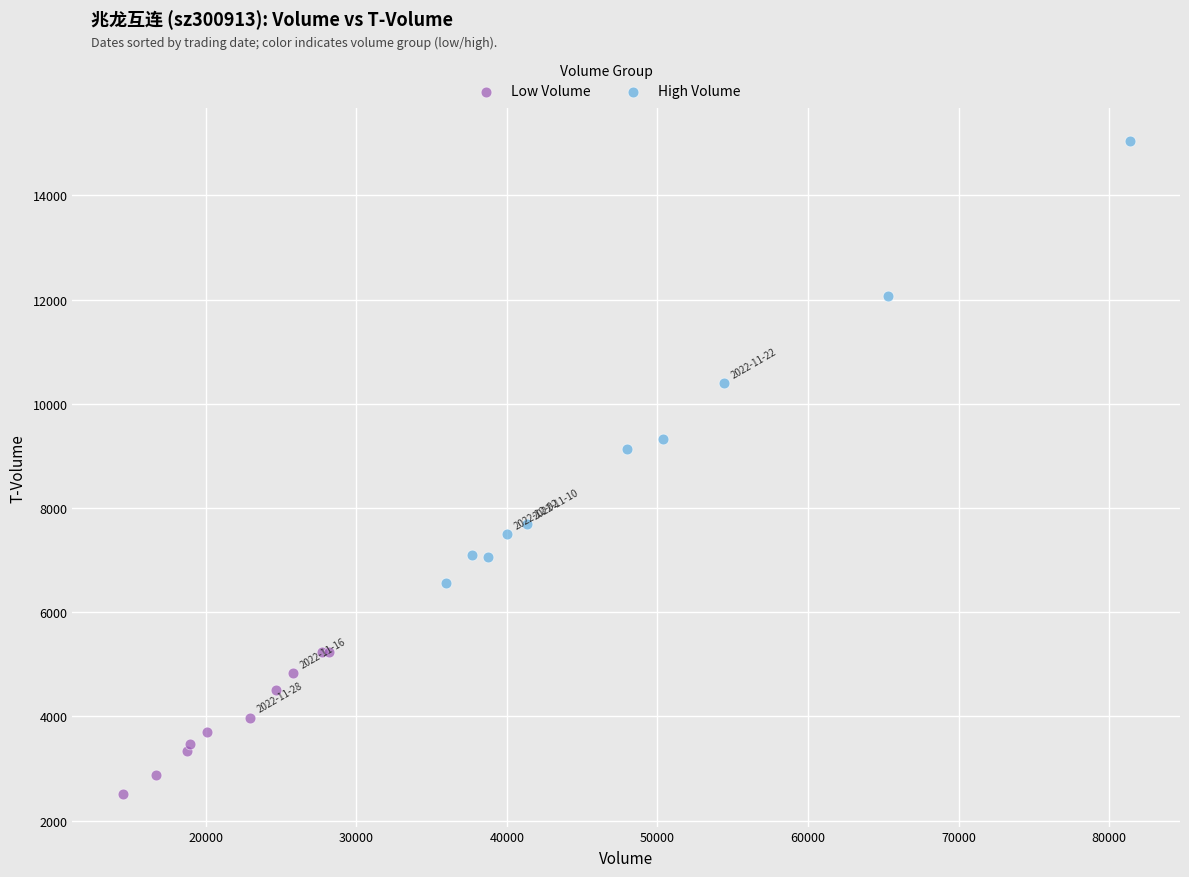

Which series reaches the minimum Y coordinate?

Low Volume